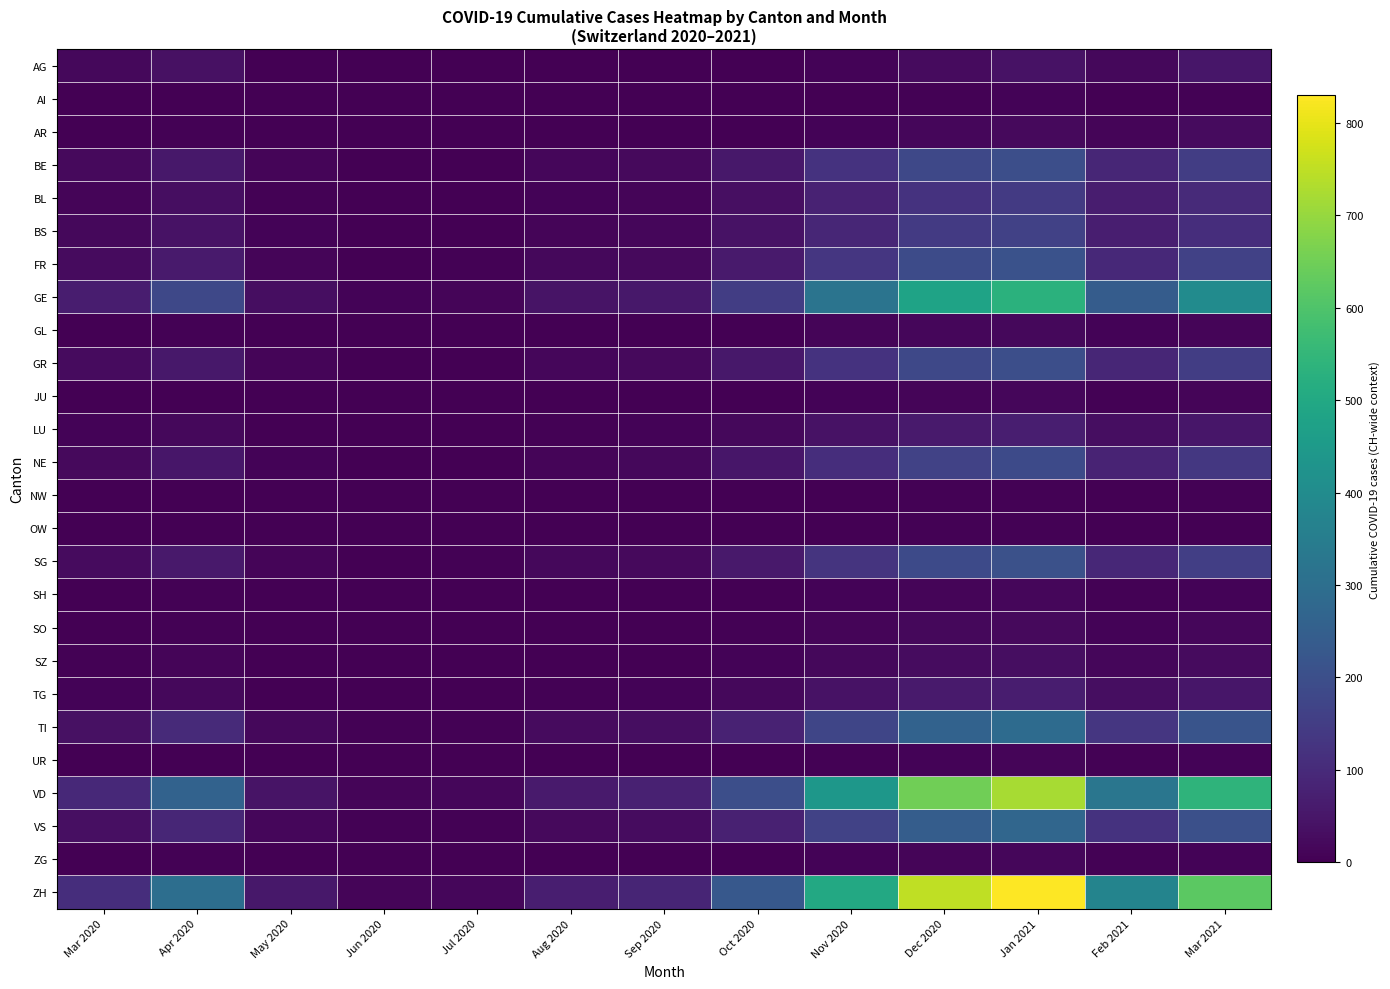

Reading left to right, transcribe all the data shown in this chart.

AG: Mar 2020=19	Apr 2020=37	May 2020=2	Jun 2020=0	Jul 2020=0	Aug 2020=0	Sep 2020=0	Oct 2020=1	Nov 2020=7	Dec 2020=25	Jan 2021=42	Feb 2021=18	Mar 2021=50
AI: Mar 2020=0	Apr 2020=0	May 2020=0	Jun 2020=0	Jul 2020=0	Aug 2020=0	Sep 2020=0	Oct 2020=0	Nov 2020=3	Dec 2020=5	Jan 2021=8	Feb 2021=3	Mar 2021=6
AR: Mar 2020=2	Apr 2020=5	May 2020=1	Jun 2020=0	Jul 2020=0	Aug 2020=0	Sep 2020=0	Oct 2020=2	Nov 2020=8	Dec 2020=15	Jan 2021=22	Feb 2021=10	Mar 2021=25
BE: Mar 2020=22	Apr 2020=55	May 2020=10	Jun 2020=2	Jul 2020=3	Aug 2020=15	Sep 2020=20	Oct 2020=55	Nov 2020=120	Dec 2020=180	Jan 2021=200	Feb 2021=90	Mar 2021=150
BL: Mar 2020=10	Apr 2020=30	May 2020=5	Jun 2020=1	Jul 2020=2	Aug 2020=8	Sep 2020=12	Oct 2020=35	Nov 2020=80	Dec 2020=120	Jan 2021=140	Feb 2021=65	Mar 2021=100
BS: Mar 2020=18	Apr 2020=40	May 2020=7	Jun 2020=1	Jul 2020=2	Aug 2020=10	Sep 2020=14	Oct 2020=40	Nov 2020=90	Dec 2020=140	Jan 2021=160	Feb 2021=70	Mar 2021=110
FR: Mar 2020=25	Apr 2020=60	May 2020=12	Jun 2020=3	Jul 2020=4	Aug 2020=18	Sep 2020=22	Oct 2020=60	Nov 2020=130	Dec 2020=190	Jan 2021=210	Feb 2021=95	Mar 2021=160
GE: Mar 2020=68	Apr 2020=180	May 2020=30	Jun 2020=8	Jul 2020=10	Aug 2020=45	Sep 2020=55	Oct 2020=150	Nov 2020=320	Dec 2020=480	Jan 2021=530	Feb 2021=240	Mar 2021=400
GL: Mar 2020=2	Apr 2020=5	May 2020=1	Jun 2020=0	Jul 2020=0	Aug 2020=1	Sep 2020=1	Oct 2020=3	Nov 2020=10	Dec 2020=15	Jan 2021=18	Feb 2021=8	Mar 2021=12
GR: Mar 2020=23	Apr 2020=55	May 2020=10	Jun 2020=2	Jul 2020=3	Aug 2020=14	Sep 2020=20	Oct 2020=55	Nov 2020=120	Dec 2020=180	Jan 2021=200	Feb 2021=90	Mar 2021=150
JU: Mar 2020=0	Apr 2020=2	May 2020=0	Jun 2020=0	Jul 2020=0	Aug 2020=1	Sep 2020=1	Oct 2020=3	Nov 2020=8	Dec 2020=12	Jan 2021=15	Feb 2021=6	Mar 2021=10
LU: Mar 2020=7	Apr 2020=18	May 2020=3	Jun 2020=1	Jul 2020=1	Aug 2020=5	Sep 2020=7	Oct 2020=18	Nov 2020=40	Dec 2020=60	Jan 2021=70	Feb 2021=30	Mar 2021=50
NE: Mar 2020=20	Apr 2020=50	May 2020=9	Jun 2020=2	Jul 2020=3	Aug 2020=12	Sep 2020=18	Oct 2020=50	Nov 2020=110	Dec 2020=165	Jan 2021=185	Feb 2021=82	Mar 2021=135
NW: Mar 2020=0	Apr 2020=1	May 2020=0	Jun 2020=0	Jul 2020=0	Aug 2020=0	Sep 2020=0	Oct 2020=1	Nov 2020=3	Dec 2020=5	Jan 2021=6	Feb 2021=2	Mar 2021=4
OW: Mar 2020=0	Apr 2020=1	May 2020=0	Jun 2020=0	Jul 2020=0	Aug 2020=0	Sep 2020=0	Oct 2020=1	Nov 2020=2	Dec 2020=4	Jan 2021=5	Feb 2021=2	Mar 2021=3
SG: Mar 2020=24	Apr 2020=58	May 2020=11	Jun 2020=3	Jul 2020=4	Aug 2020=17	Sep 2020=21	Oct 2020=58	Nov 2020=125	Dec 2020=185	Jan 2021=205	Feb 2021=93	Mar 2021=155
SH: Mar 2020=1	Apr 2020=4	May 2020=1	Jun 2020=0	Jul 2020=0	Aug 2020=1	Sep 2020=1	Oct 2020=3	Nov 2020=8	Dec 2020=12	Jan 2021=14	Feb 2021=6	Mar 2021=9
SO: Mar 2020=2	Apr 2020=6	May 2020=1	Jun 2020=0	Jul 2020=0	Aug 2020=2	Sep 2020=2	Oct 2020=5	Nov 2020=12	Dec 2020=18	Jan 2021=22	Feb 2021=9	Mar 2021=15
SZ: Mar 2020=4	Apr 2020=10	May 2020=2	Jun 2020=0	Jul 2020=0	Aug 2020=2	Sep 2020=3	Oct 2020=8	Nov 2020=18	Dec 2020=27	Jan 2021=30	Feb 2021=14	Mar 2021=23
TG: Mar 2020=7	Apr 2020=18	May 2020=3	Jun 2020=1	Jul 2020=1	Aug 2020=5	Sep 2020=7	Oct 2020=18	Nov 2020=40	Dec 2020=60	Jan 2021=68	Feb 2021=30	Mar 2021=50
TI: Mar 2020=37	Apr 2020=100	May 2020=18	Jun 2020=4	Jul 2020=6	Aug 2020=25	Sep 2020=30	Oct 2020=80	Nov 2020=175	Dec 2020=260	Jan 2021=290	Feb 2021=130	Mar 2021=215
UR: Mar 2020=1	Apr 2020=3	May 2020=0	Jun 2020=0	Jul 2020=0	Aug 2020=1	Sep 2020=1	Oct 2020=2	Nov 2020=5	Dec 2020=8	Jan 2021=10	Feb 2021=4	Mar 2021=7
VD: Mar 2020=97	Apr 2020=260	May 2020=45	Jun 2020=10	Jul 2020=14	Aug 2020=60	Sep 2020=75	Oct 2020=200	Nov 2020=440	Dec 2020=650	Jan 2021=720	Feb 2021=325	Mar 2021=540
VS: Mar 2020=35	Apr 2020=90	May 2020=16	Jun 2020=4	Jul 2020=5	Aug 2020=22	Sep 2020=28	Oct 2020=75	Nov 2020=165	Dec 2020=245	Jan 2021=275	Feb 2021=122	Mar 2021=203
ZG: Mar 2020=1	Apr 2020=4	May 2020=1	Jun 2020=0	Jul 2020=0	Aug 2020=1	Sep 2020=1	Oct 2020=3	Nov 2020=8	Dec 2020=12	Jan 2021=14	Feb 2021=6	Mar 2021=9
ZH: Mar 2020=110	Apr 2020=300	May 2020=52	Jun 2020=12	Jul 2020=16	Aug 2020=70	Sep 2020=85	Oct 2020=230	Nov 2020=500	Dec 2020=750	Jan 2021=830	Feb 2021=375	Mar 2021=620